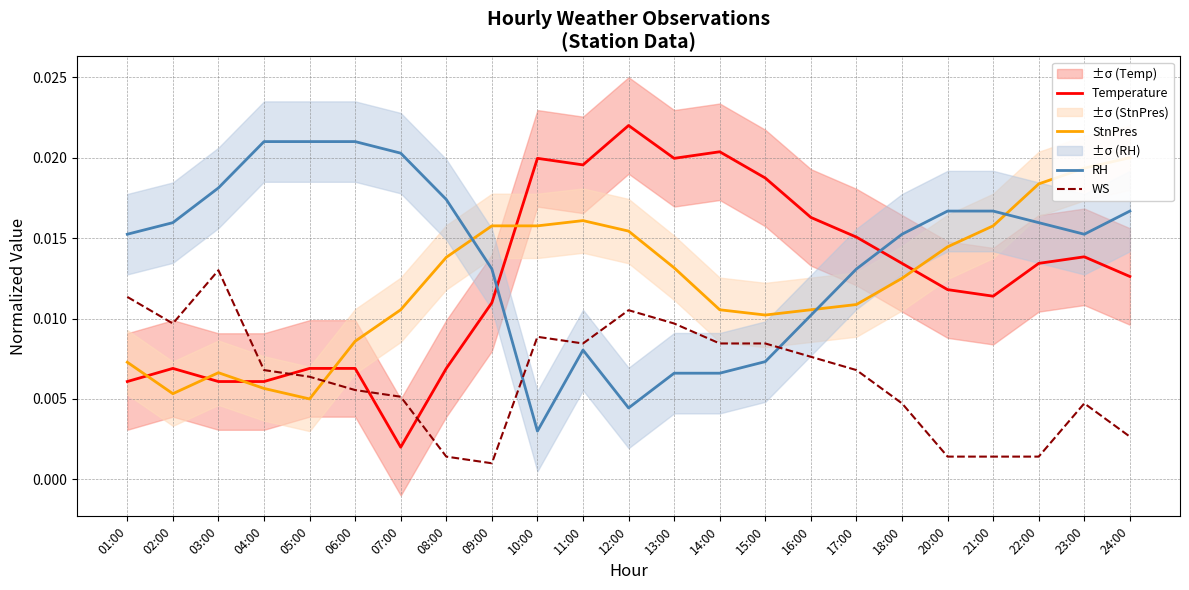

True or false: RH and WS intersect in this chart.

True